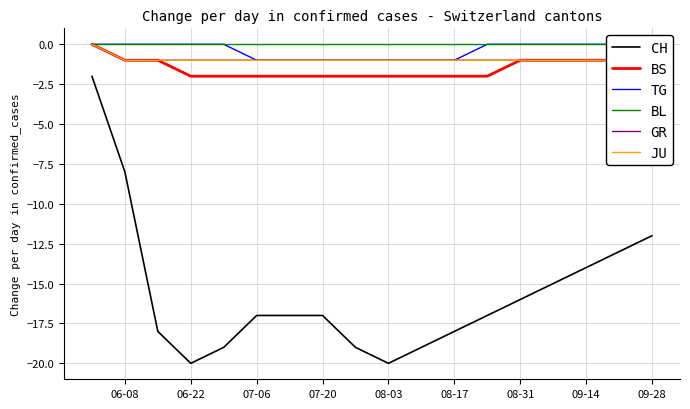

What is the minimum value for CH?

-20